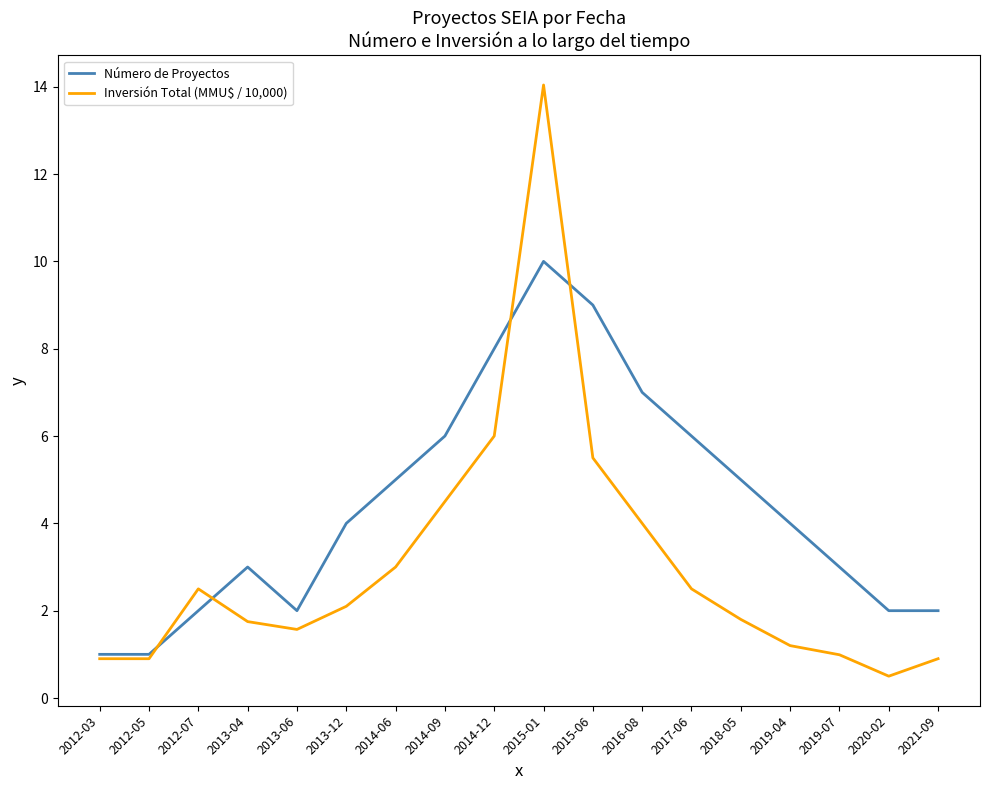

At which label does Inversión Total (MMU$ / 10,000) first exceed 2?

2012-07